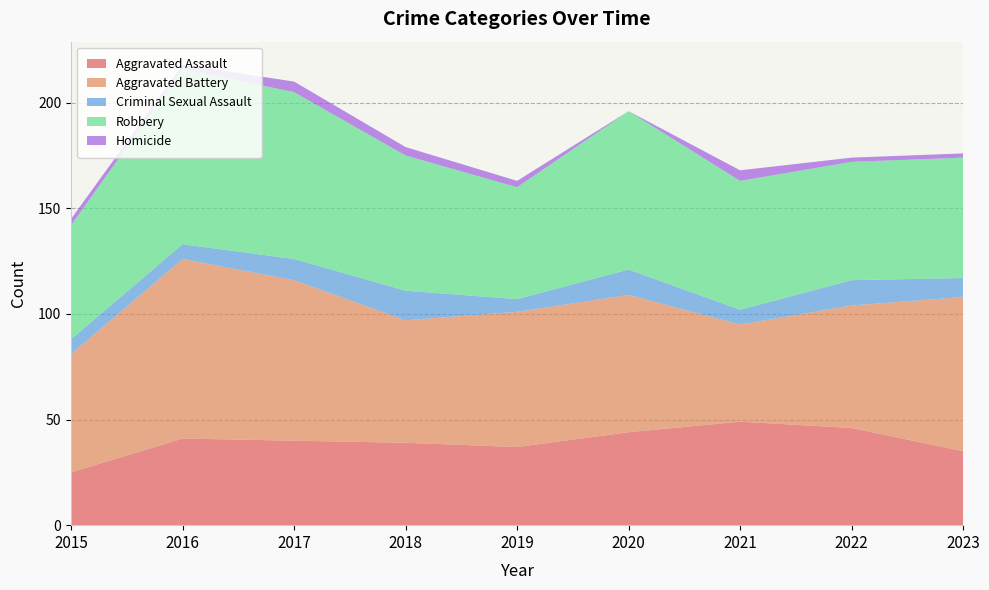

Reading left to right, extract all data points from this chart.

Aggravated Assault: 2015=25	2016=41	2017=40	2018=39	2019=37	2020=44	2021=49	2022=46	2023=35
Aggravated Battery: 2015=56	2016=85	2017=76	2018=58	2019=64	2020=65	2021=46	2022=58	2023=73
Criminal Sexual Assault: 2015=7	2016=7	2017=10	2018=14	2019=6	2020=12	2021=7	2022=12	2023=9
Robbery: 2015=54	2016=83	2017=79	2018=64	2019=53	2020=75	2021=61	2022=56	2023=57
Homicide: 2015=3	2016=2	2017=5	2018=4	2019=3	2020=0	2021=5	2022=2	2023=2